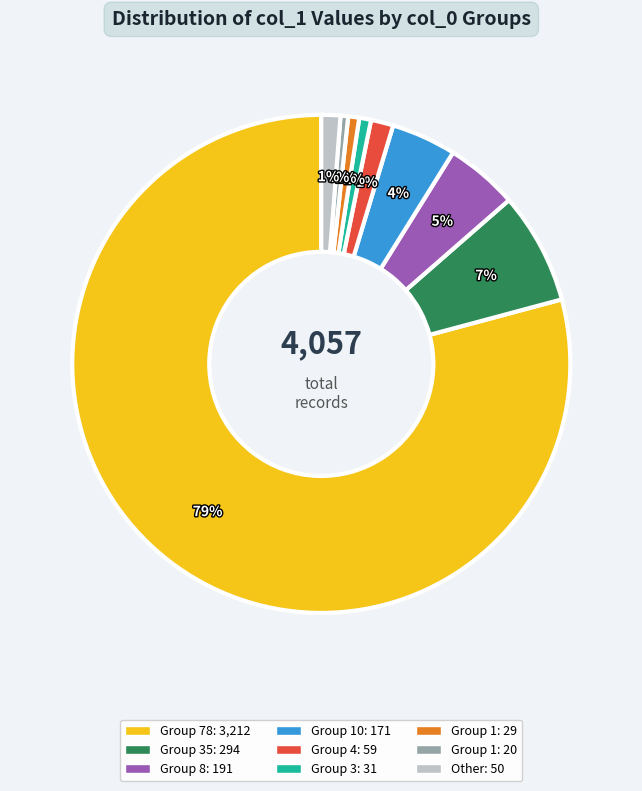

Is there any slice that represents more than half of the pie?

Yes